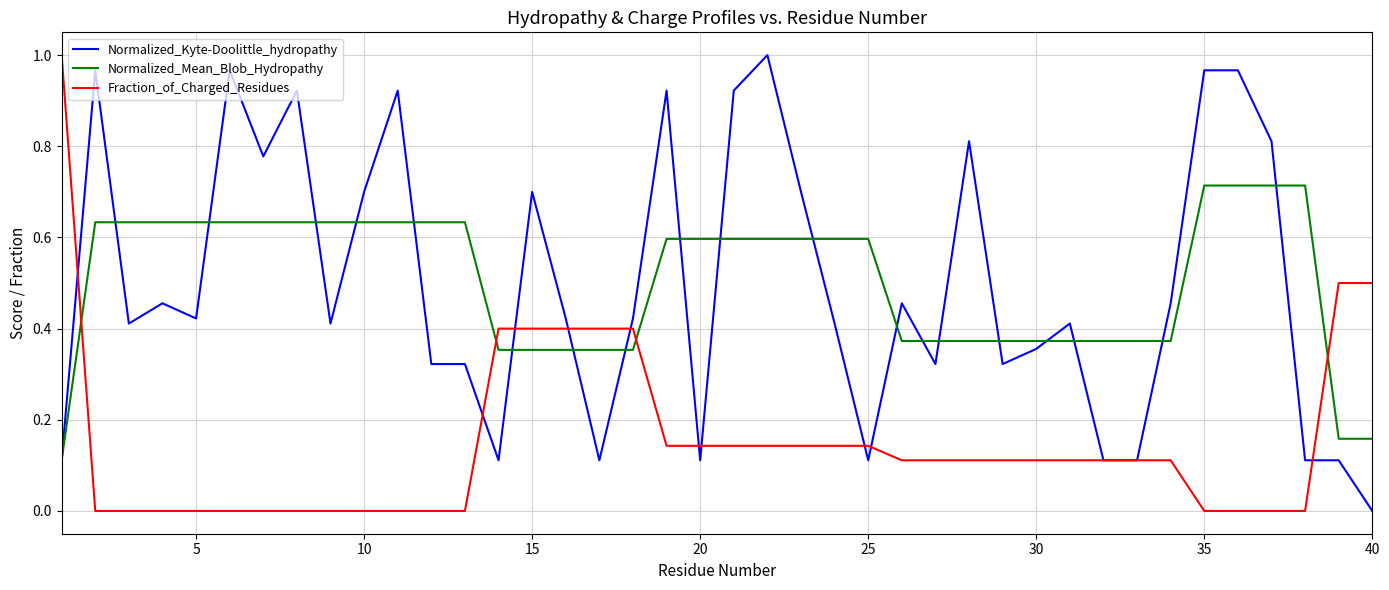

After their last crossing, which series has the higher values: Fraction_of_Charged_Residues or Normalized_Mean_Blob_Hydropathy?

Fraction_of_Charged_Residues